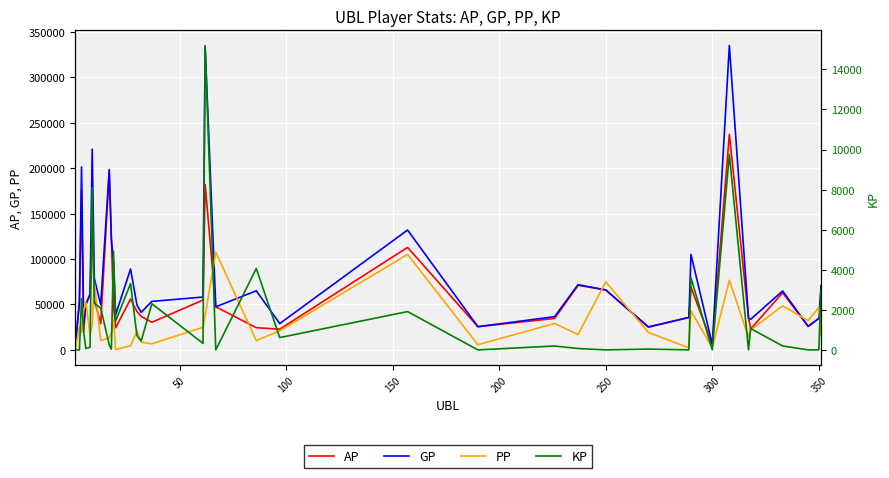

List the series in order of their peak value, highest first.

GP, AP, PP, KP